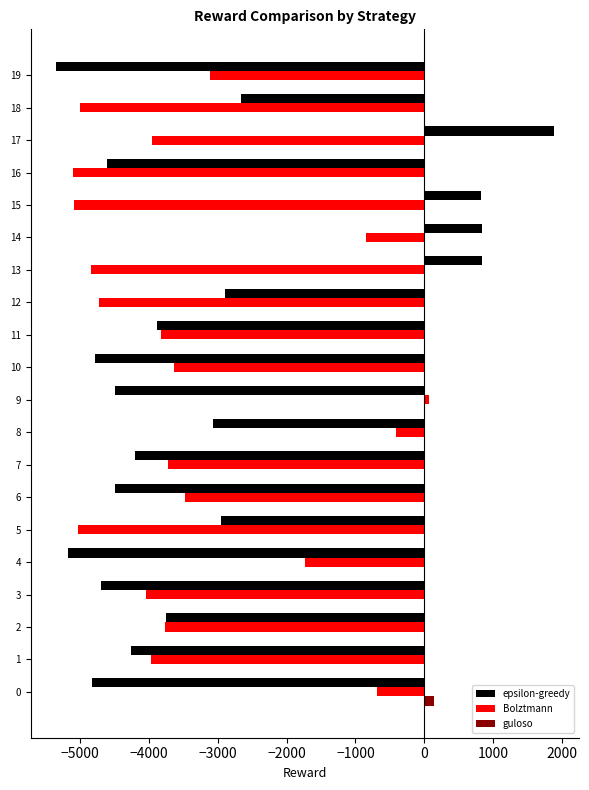

What is the maximum value shown in the chart?

1891